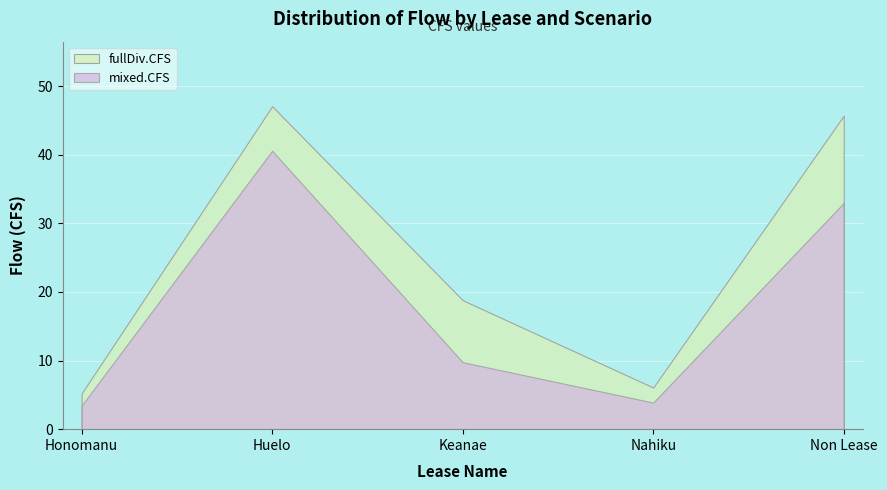

List the series in order of their overall mean, highest first.

fullDiv.CFS, mixed.CFS